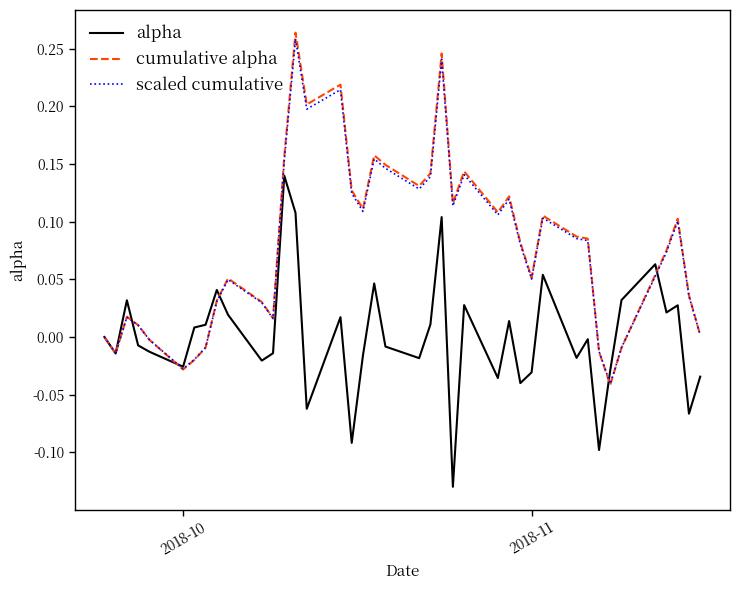

Does the chart display data point markers on the line(s)?

No